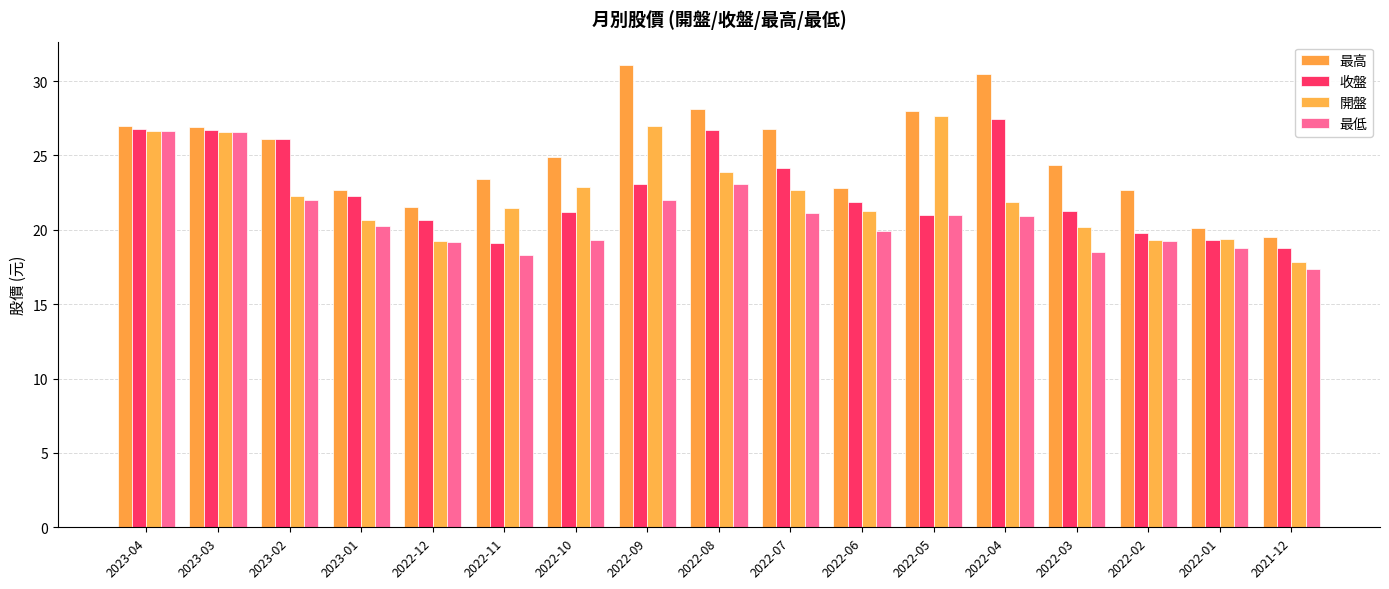

What is the total value across all series at 2022-03?

84.3